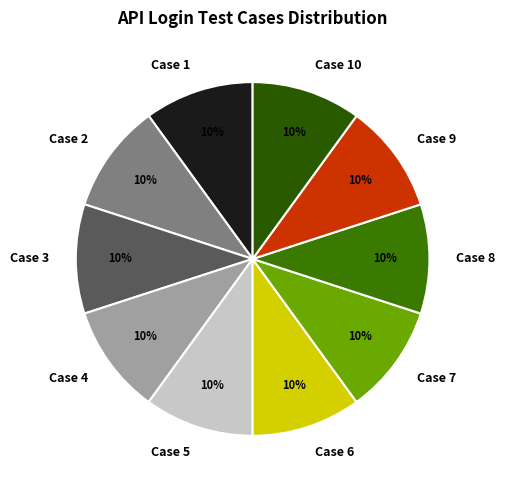

True or false: Case 8 accounts for 2% of the total.

False